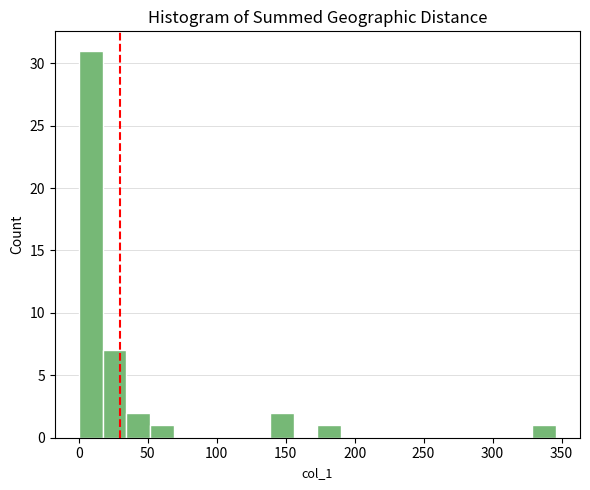

Read against the x-axis, roughly where is the centre of the tallest bar?

10